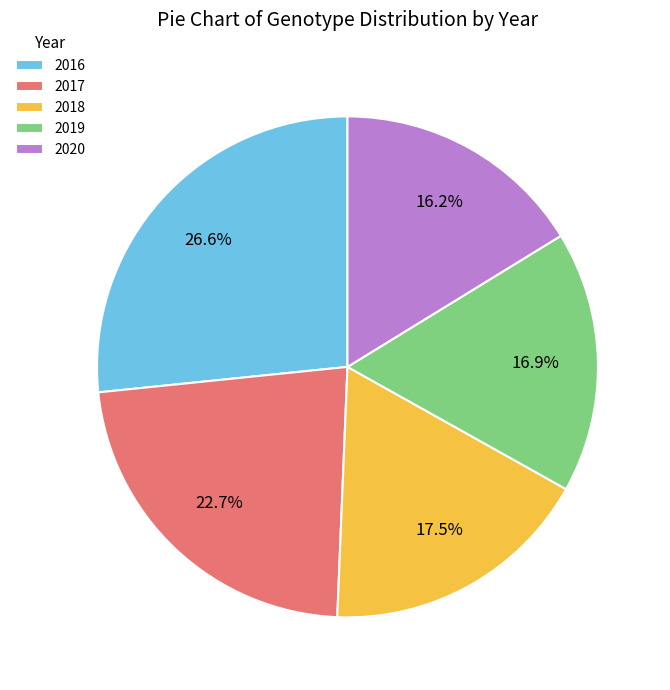

To the nearest percent, what is the difference between the 2020 and 2018 slice percentages?

1%